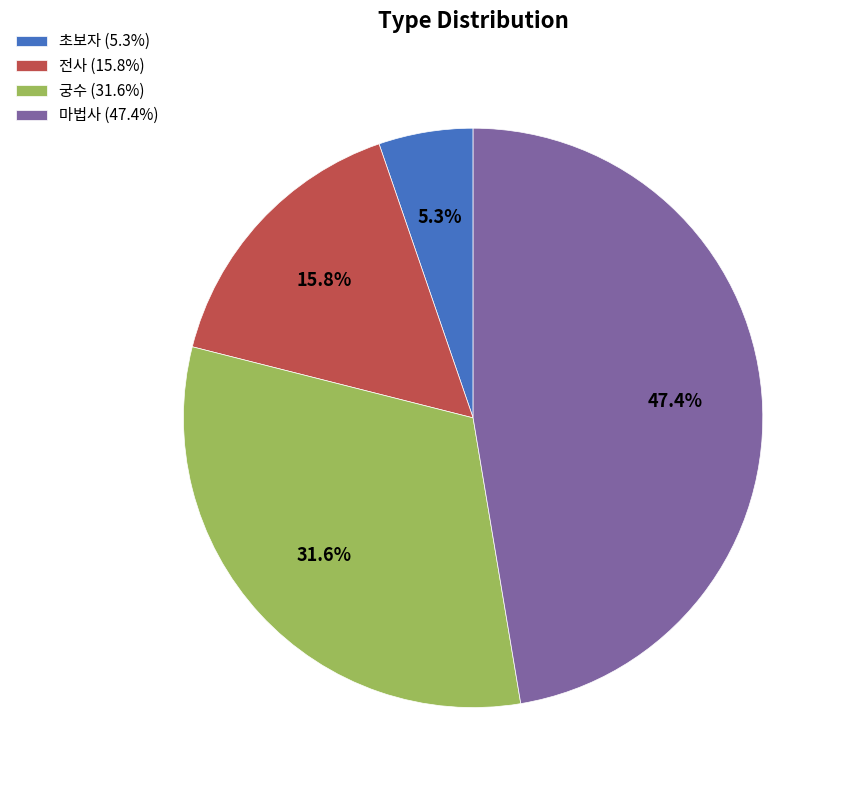

How many slices are in this pie chart?

4